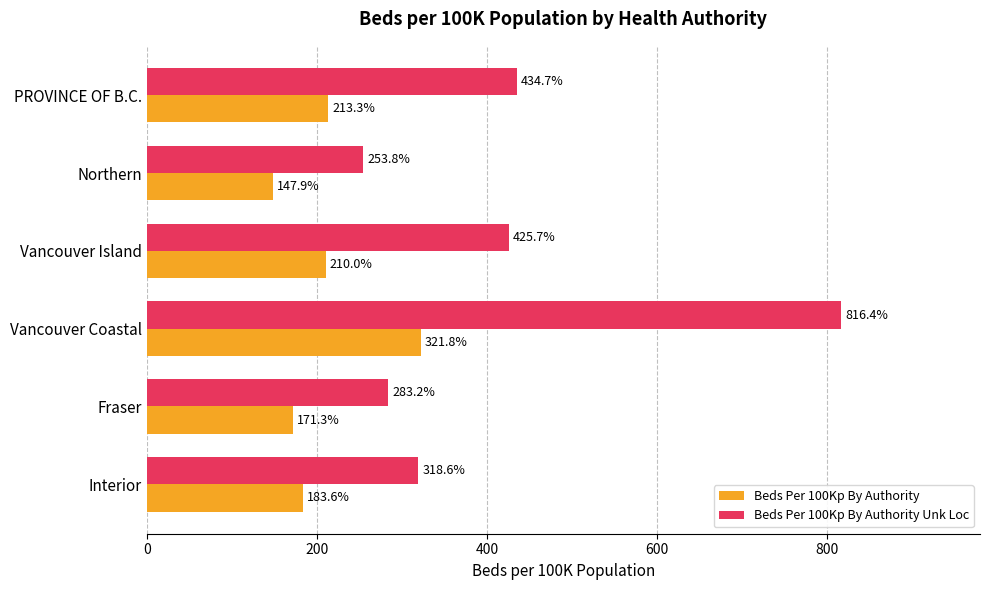

Between Vancouver Island and PROVINCE OF B.C., which series saw the biggest shift?

Beds Per 100Kp By Authority Unk Loc